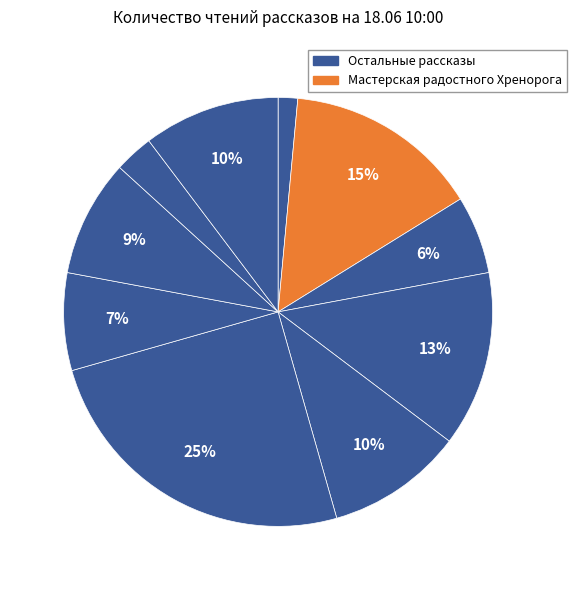

Count the number of slices in the pie.

10